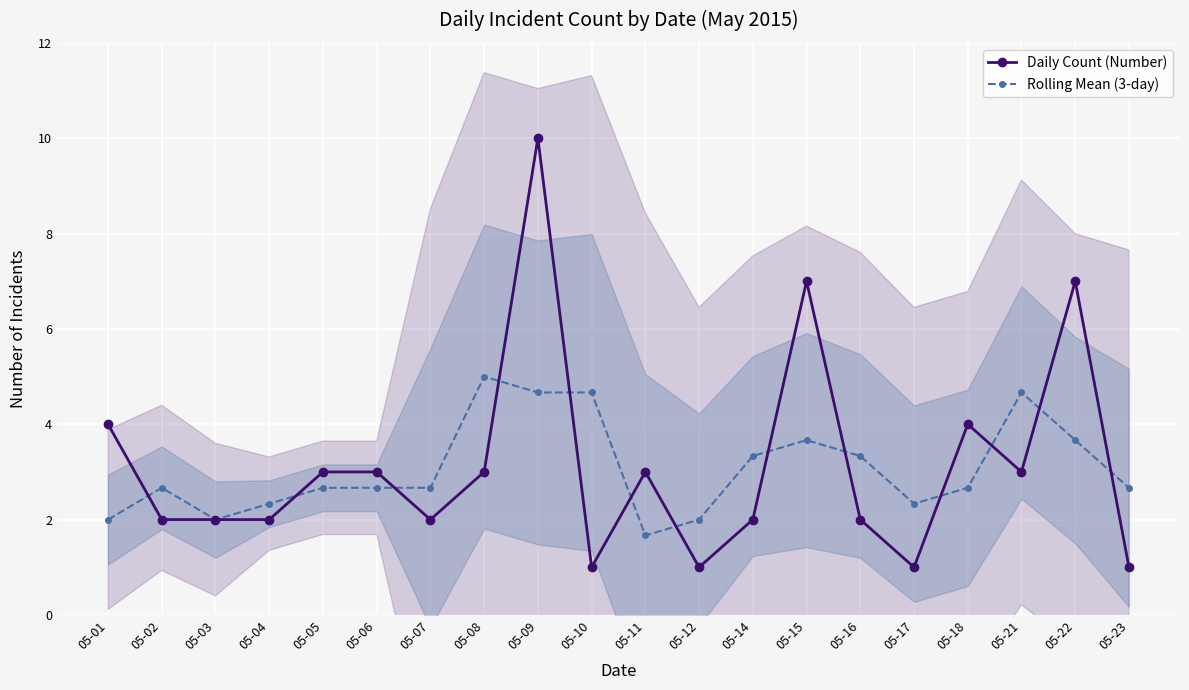

Between 05-08 and 05-10, which series saw the biggest shift?

Daily Count (Number)